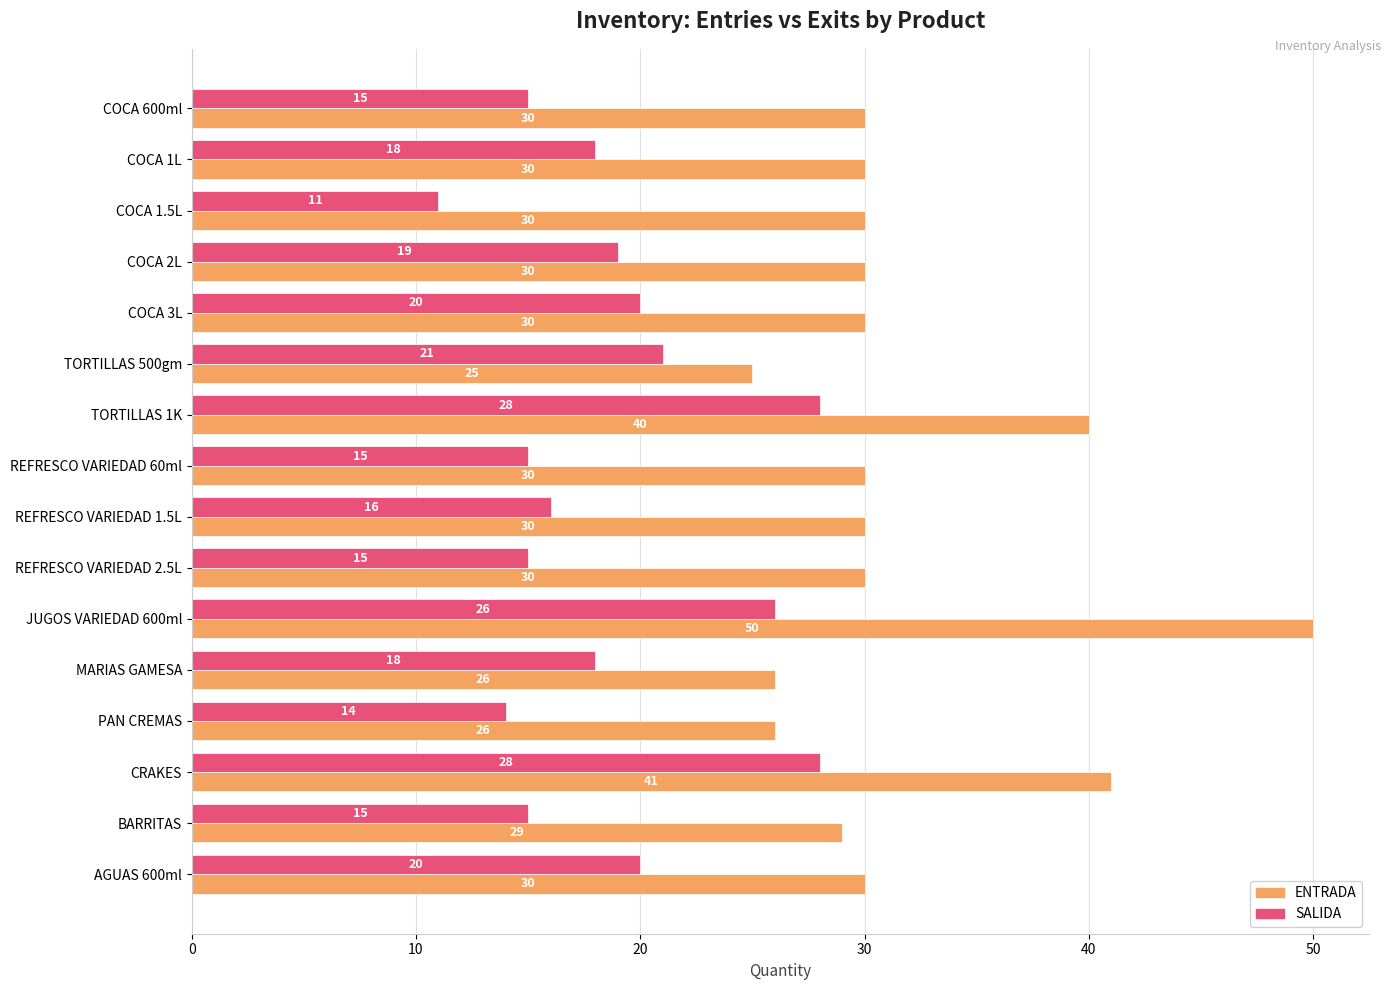

What is the average value of the ENTRADA series?

32